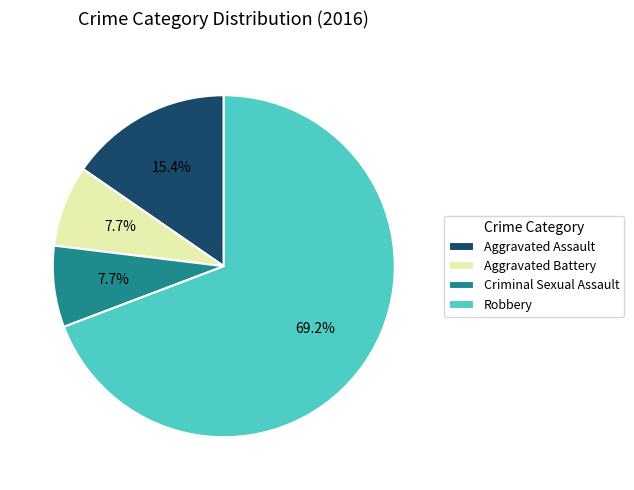

Approximately how many times larger is the value at Criminal Sexual Assault compared to Aggravated Battery?

1.0